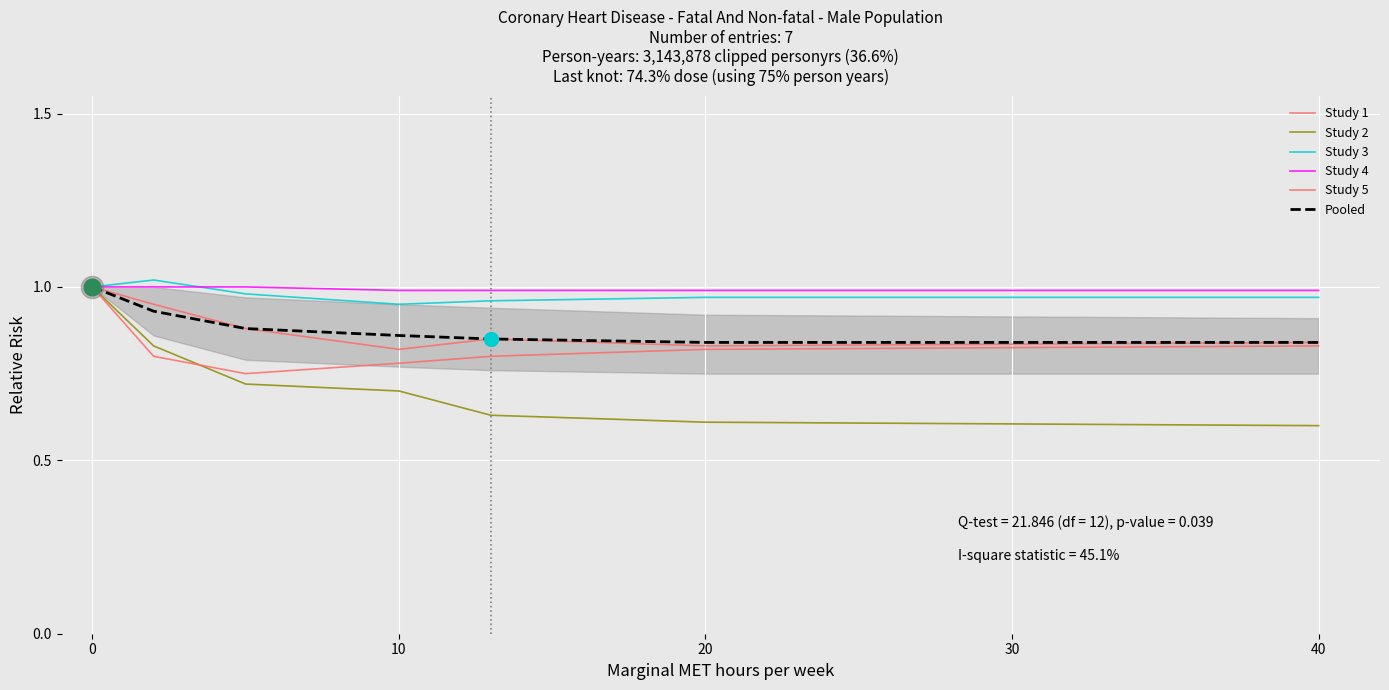

What is the smallest value displayed?

0.6